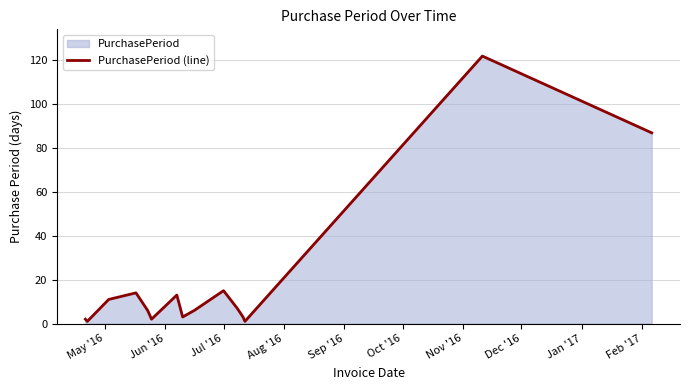

What is the maximum value shown in the chart?

122